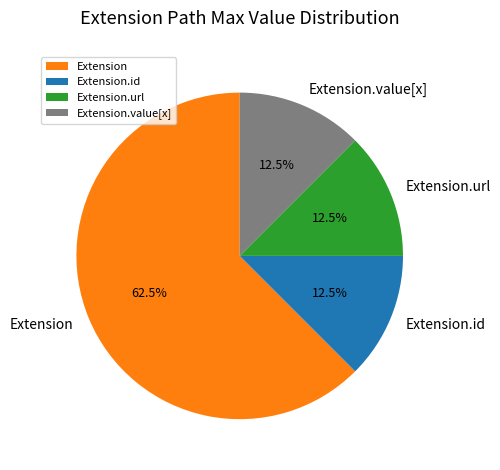

Which slice represents more than half of the pie?

Extension